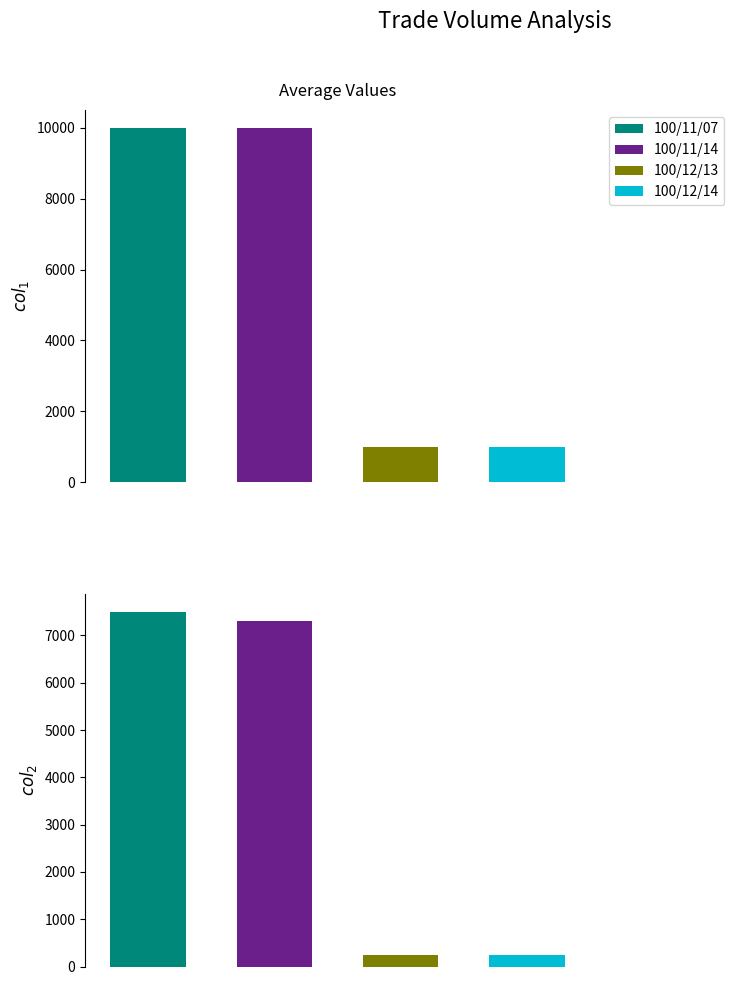

What is the sum of the col_2 values at 100/11/14 and 100/12/13?

7540